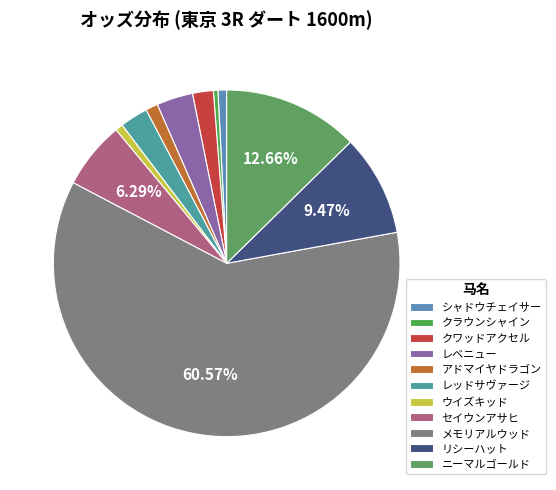

To the nearest percent, what is the average slice percentage?

9%